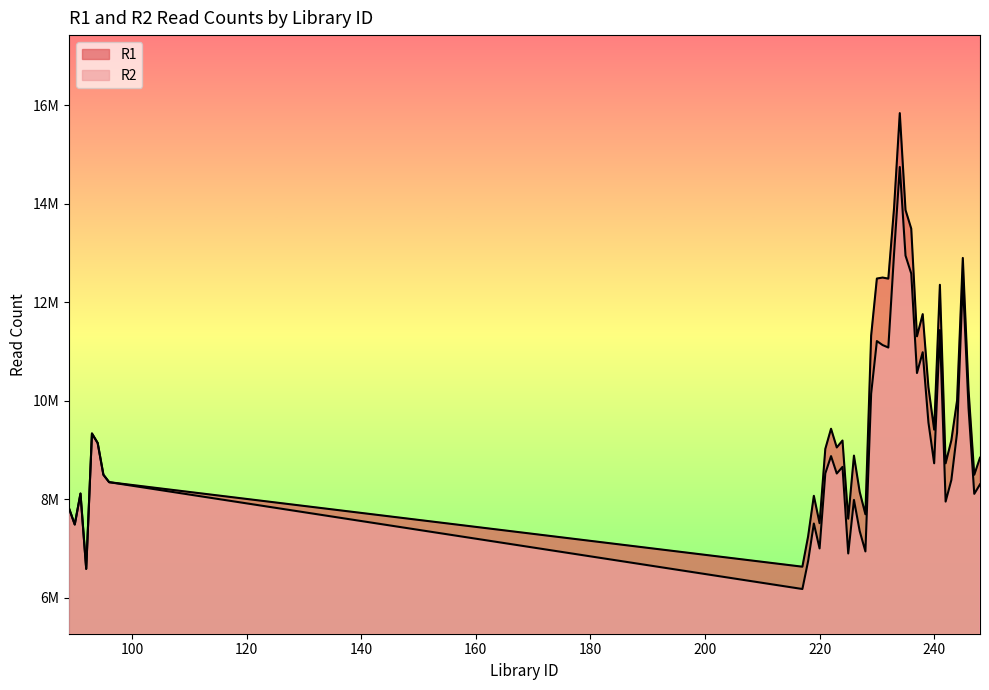

What is the difference between the R2 values at 233 and 219?

5480370